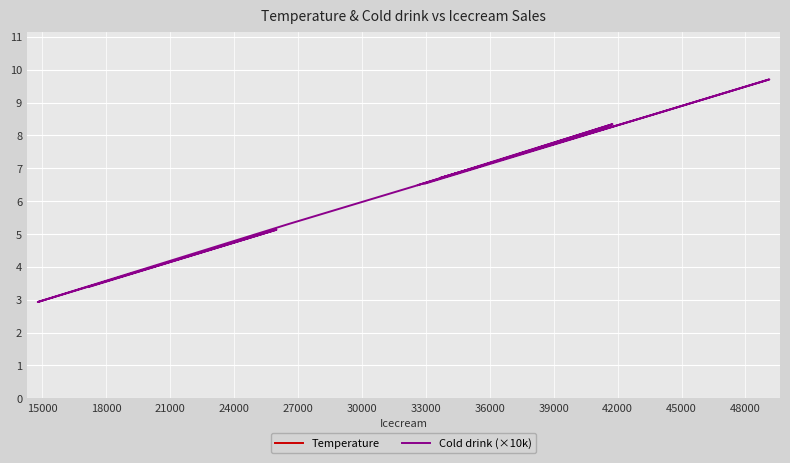

What is the sum of all Cold drink (×10k) values?

76.7